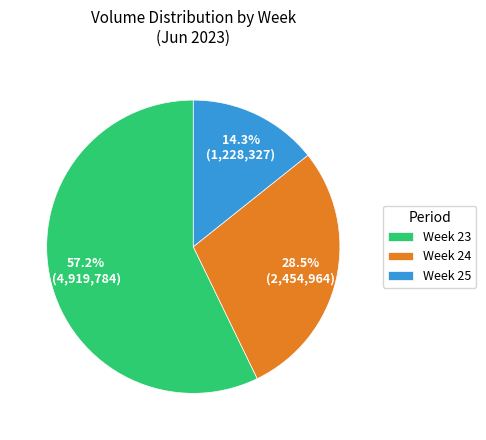

Which category has the biggest portion of the pie?

Week 23